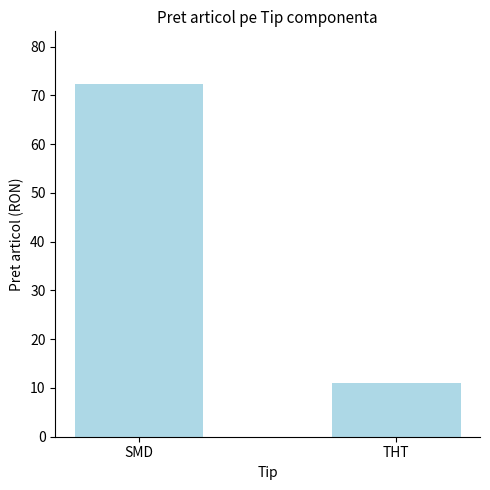

List the labels in order of value, largest first.

SMD, THT